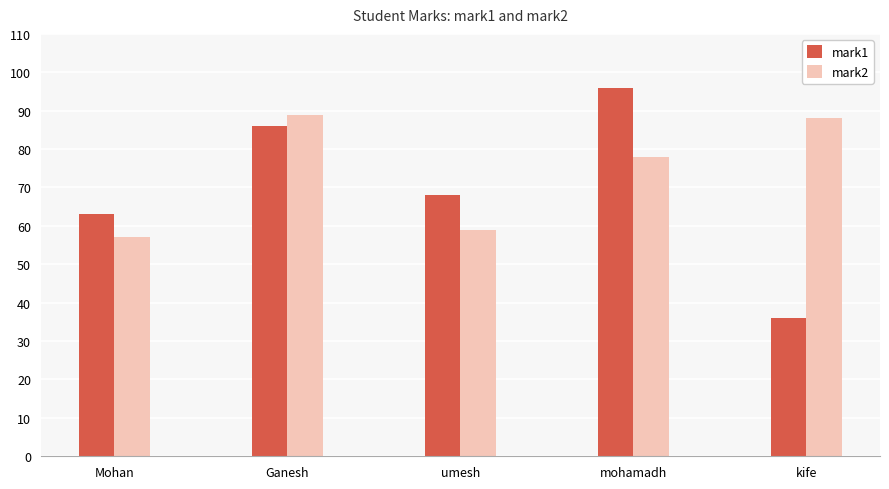

Reading left to right, what are all the values shown in this chart?

mark1: 63	86	68	96	36
mark2: 57	89	59	78	88